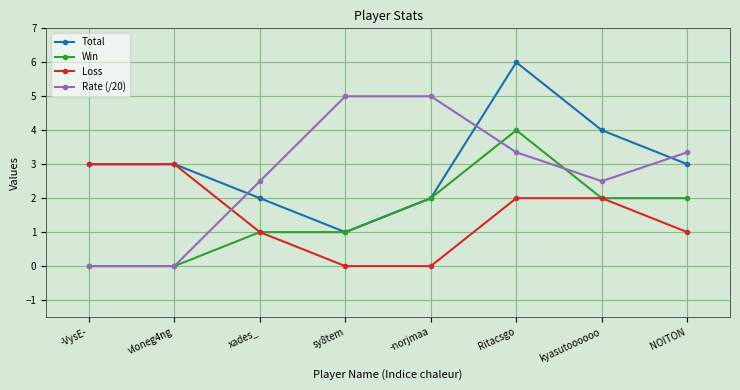

Is it true that Total equals 8.3 at Ritacsgo?

False